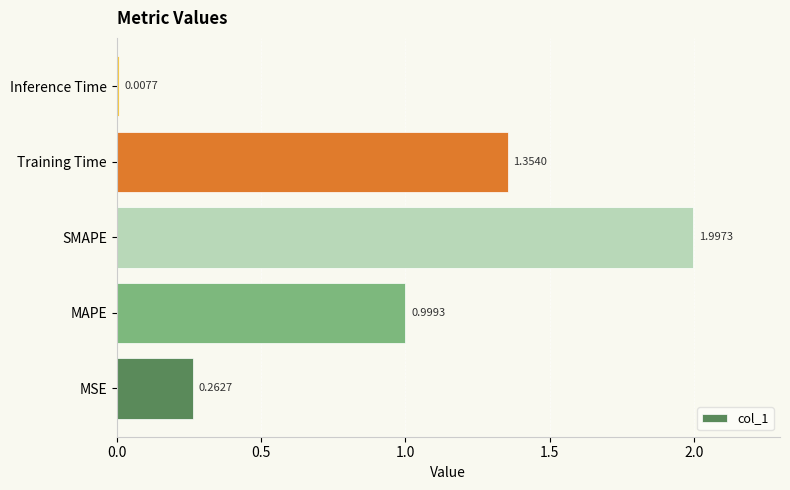

Which category has the lowest value across all series?

Inference Time